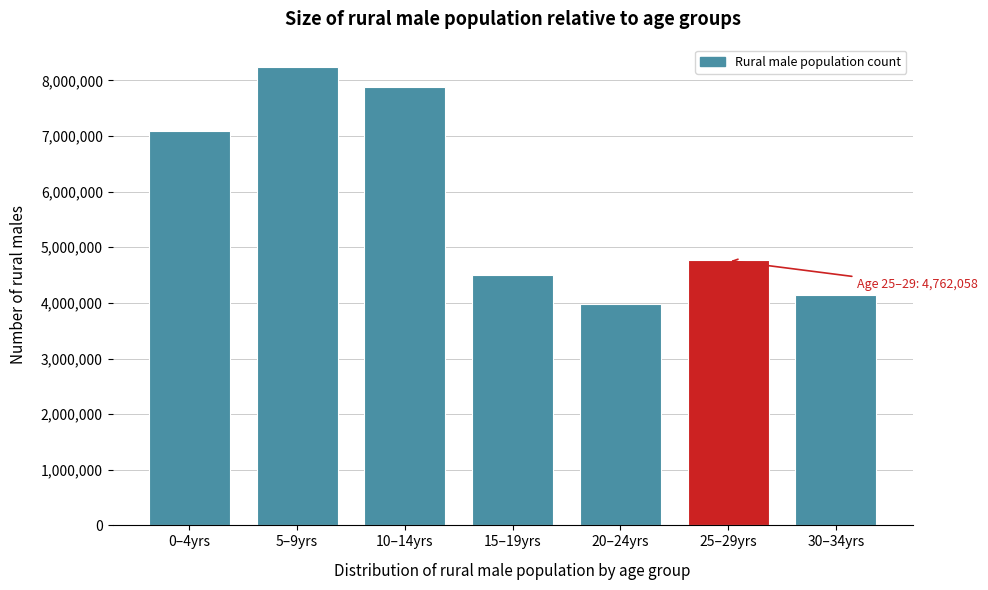

Reading left to right, extract all data points from this chart.

0–4yrs=7083025	5–9yrs=8234014	10–14yrs=7879838	15–19yrs=4498413	20–24yrs=3971331	25–29yrs=4762058	30–34yrs=4143010